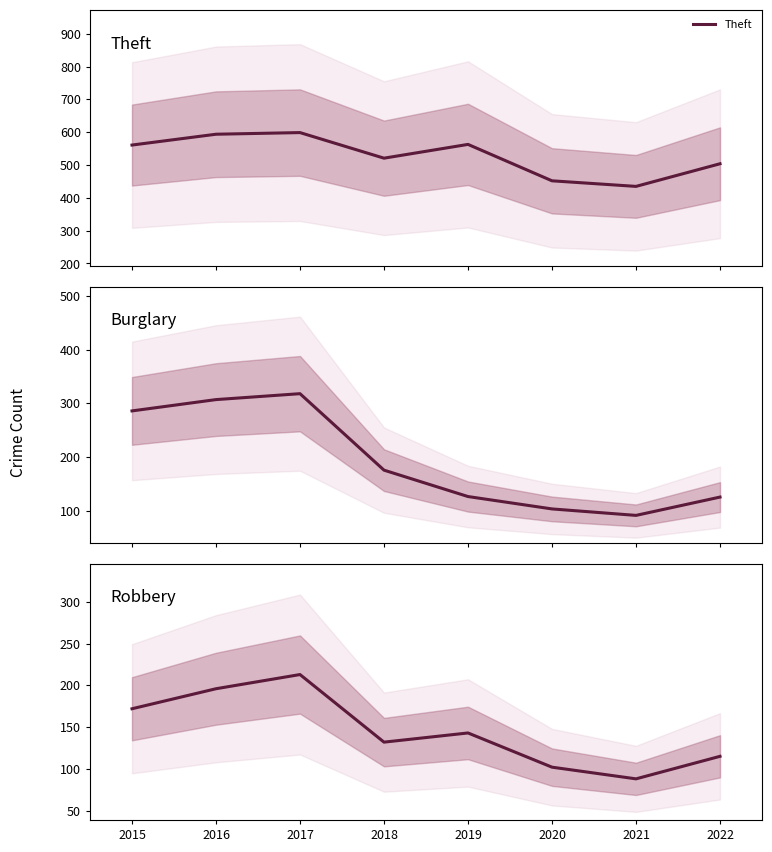

Which has a higher value, 2021 or 2022?

2022